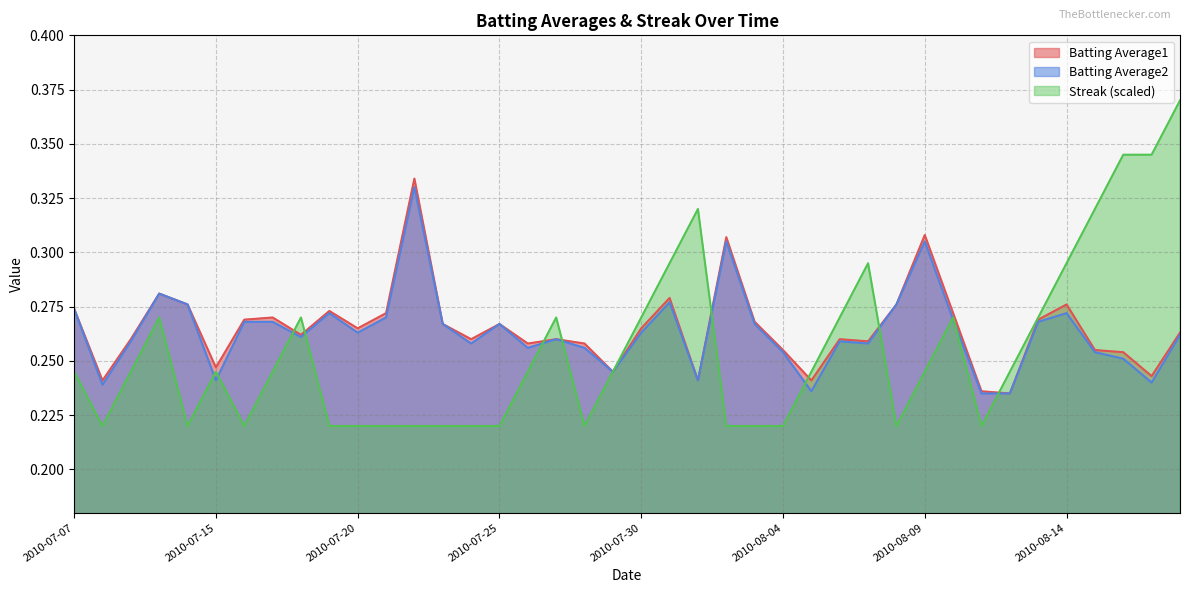

Reading right to left, transcribe all the data shown in this chart.

Batting Average1: 2010-08-18=0.3	2010-08-17=0.2	2010-08-16=0.3	2010-08-15=0.3	2010-08-14=0.3	2010-08-13=0.3	2010-08-12=0.2	2010-08-11=0.2	2010-08-10=0.3	2010-08-09=0.3	2010-08-08=0.3	2010-08-07=0.3	2010-08-06=0.3	2010-08-05=0.2	2010-08-04=0.3	2010-08-03=0.3	2010-08-02=0.3	2010-08-01=0.2	2010-07-31=0.3	2010-07-30=0.3	2010-07-29=0.2	2010-07-28=0.3	2010-07-27=0.3	2010-07-26=0.3	2010-07-25=0.3	2010-07-24=0.3	2010-07-23=0.3	2010-07-22=0.3	2010-07-21=0.3	2010-07-20=0.3	2010-07-19=0.3	2010-07-18=0.3	2010-07-17=0.3	2010-07-16=0.3	2010-07-15=0.2	2010-07-11=0.3	2010-07-10=0.3	2010-07-09=0.3	2010-07-08=0.2	2010-07-07=0.3
Batting Average2: 2010-08-18=0.3	2010-08-17=0.2	2010-08-16=0.3	2010-08-15=0.3	2010-08-14=0.3	2010-08-13=0.3	2010-08-12=0.2	2010-08-11=0.2	2010-08-10=0.3	2010-08-09=0.3	2010-08-08=0.3	2010-08-07=0.3	2010-08-06=0.3	2010-08-05=0.2	2010-08-04=0.3	2010-08-03=0.3	2010-08-02=0.3	2010-08-01=0.2	2010-07-31=0.3	2010-07-30=0.3	2010-07-29=0.2	2010-07-28=0.3	2010-07-27=0.3	2010-07-26=0.3	2010-07-25=0.3	2010-07-24=0.3	2010-07-23=0.3	2010-07-22=0.3	2010-07-21=0.3	2010-07-20=0.3	2010-07-19=0.3	2010-07-18=0.3	2010-07-17=0.3	2010-07-16=0.3	2010-07-15=0.2	2010-07-11=0.3	2010-07-10=0.3	2010-07-09=0.3	2010-07-08=0.2	2010-07-07=0.3
Streak: 2010-08-18=0.4	2010-08-17=0.3	2010-08-16=0.3	2010-08-15=0.3	2010-08-14=0.3	2010-08-13=0.3	2010-08-12=0.2	2010-08-11=0.2	2010-08-10=0.3	2010-08-09=0.2	2010-08-08=0.2	2010-08-07=0.3	2010-08-06=0.3	2010-08-05=0.2	2010-08-04=0.2	2010-08-03=0.2	2010-08-02=0.2	2010-08-01=0.3	2010-07-31=0.3	2010-07-30=0.3	2010-07-29=0.2	2010-07-28=0.2	2010-07-27=0.3	2010-07-26=0.2	2010-07-25=0.2	2010-07-24=0.2	2010-07-23=0.2	2010-07-22=0.2	2010-07-21=0.2	2010-07-20=0.2	2010-07-19=0.2	2010-07-18=0.3	2010-07-17=0.2	2010-07-16=0.2	2010-07-15=0.2	2010-07-11=0.2	2010-07-10=0.3	2010-07-09=0.2	2010-07-08=0.2	2010-07-07=0.2